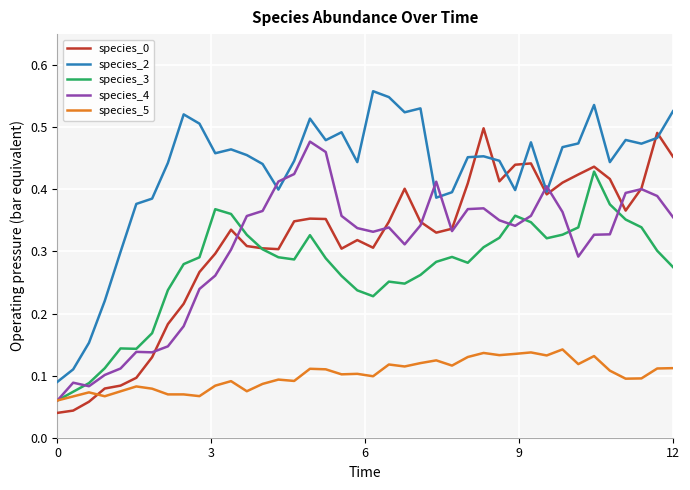

Which series has the largest total across all categories?

species_2